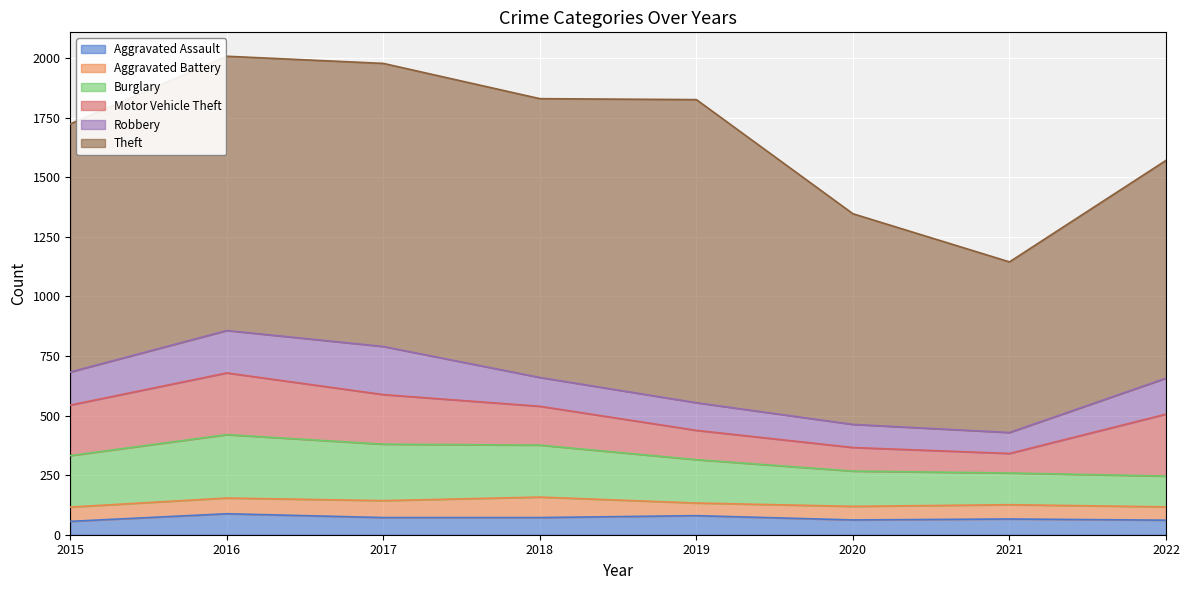

Between 2017 and 2018, which series saw the biggest shift?

Robbery